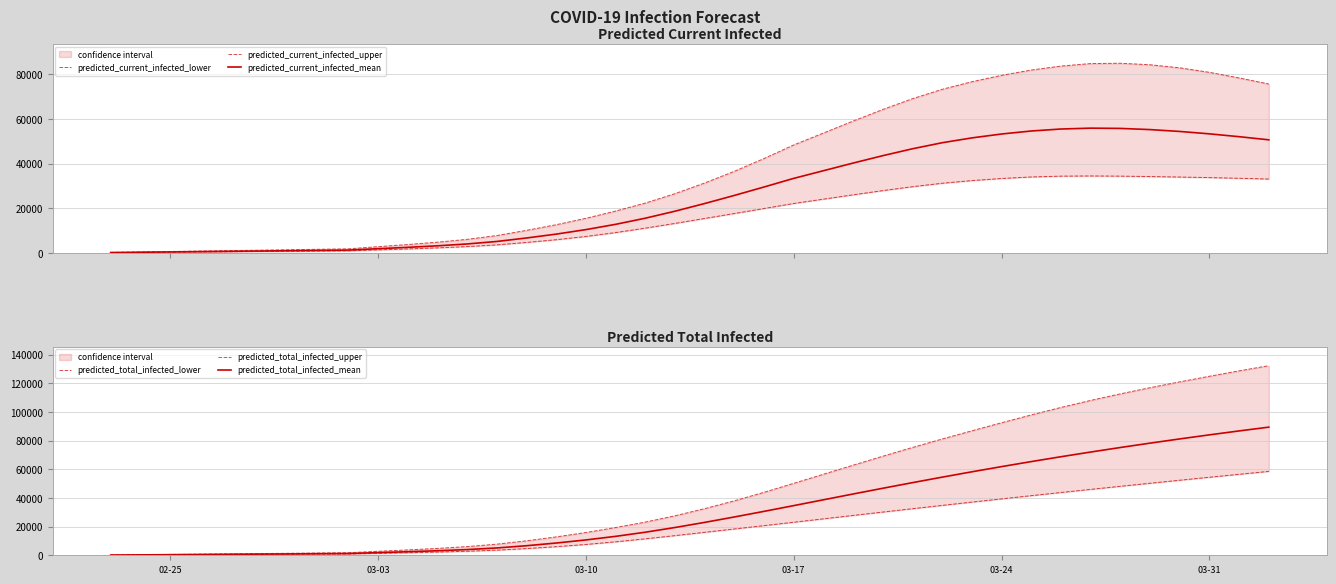

Rank the series by their maximum value, from highest to lowest.

predicted_total_infected_upper, predicted_total_infected_mean, predicted_current_infected_upper, predicted_total_infected_lower, predicted_current_infected_mean, predicted_current_infected_lower